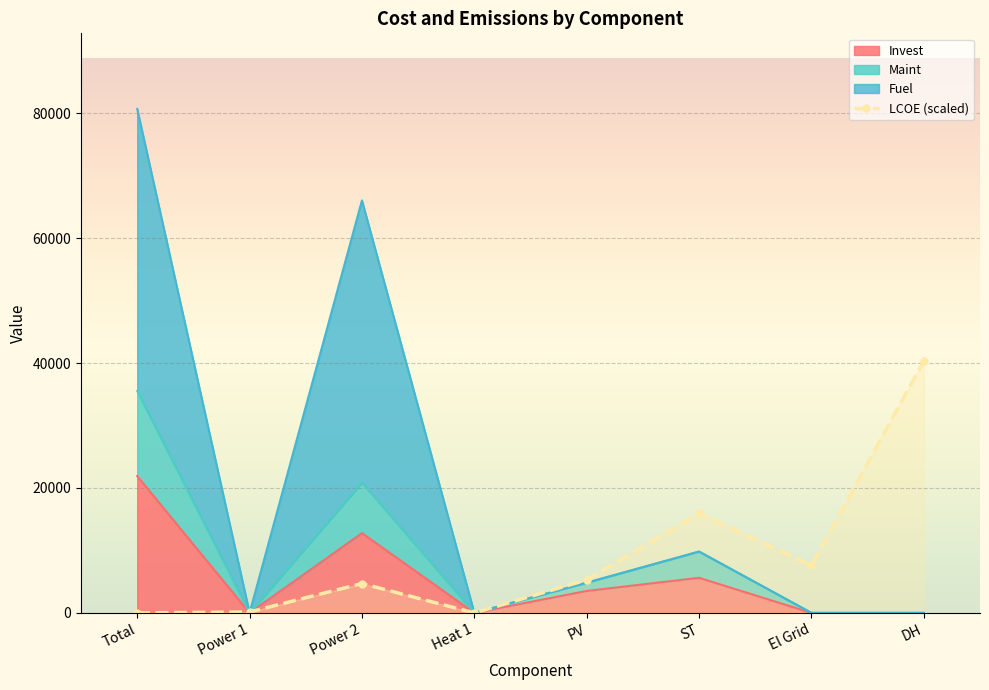

How many lines are shown in the chart?

4